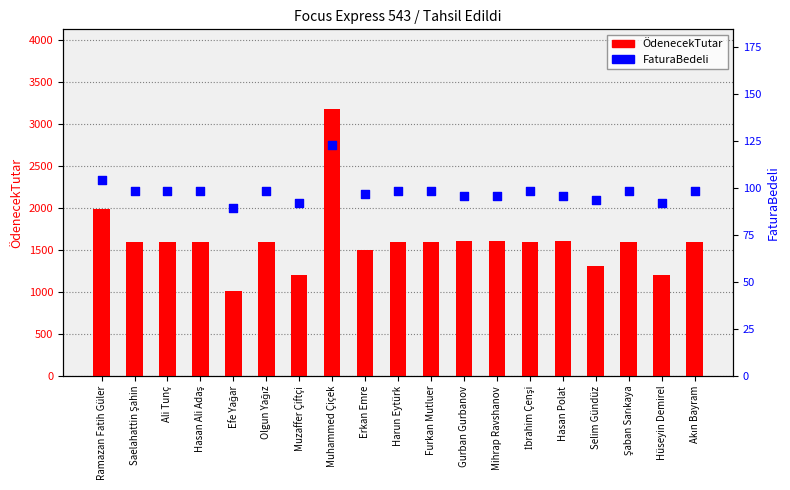

What are all the series names shown in the legend?

ÖdenecekTutar, FaturaBedeli